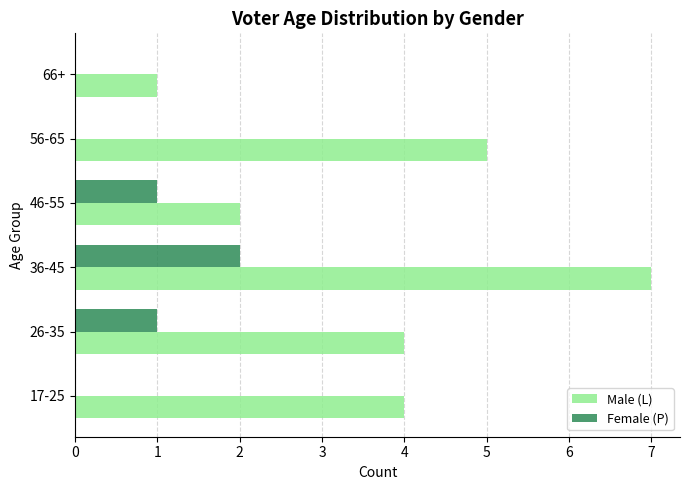

At which category does the chart reach its peak across all series?

36-45